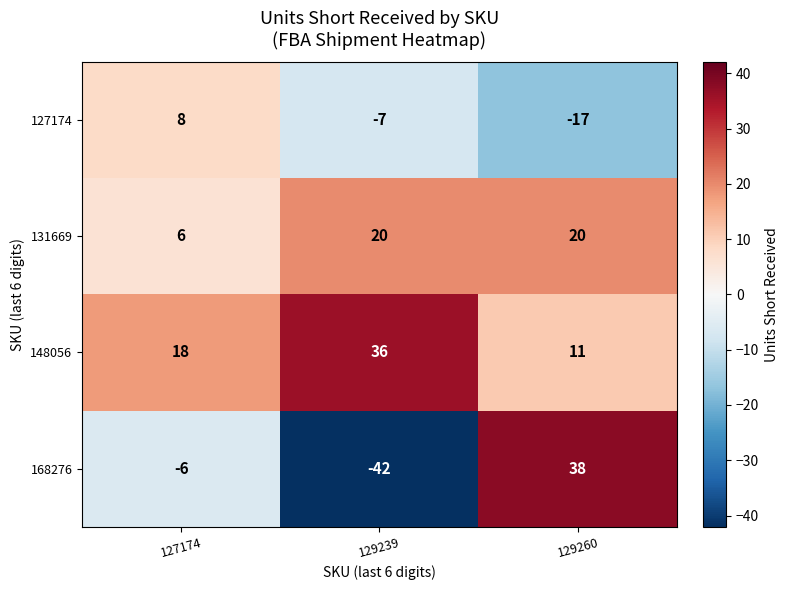

True or false: 127174 has a value of -17 at 129260.

True